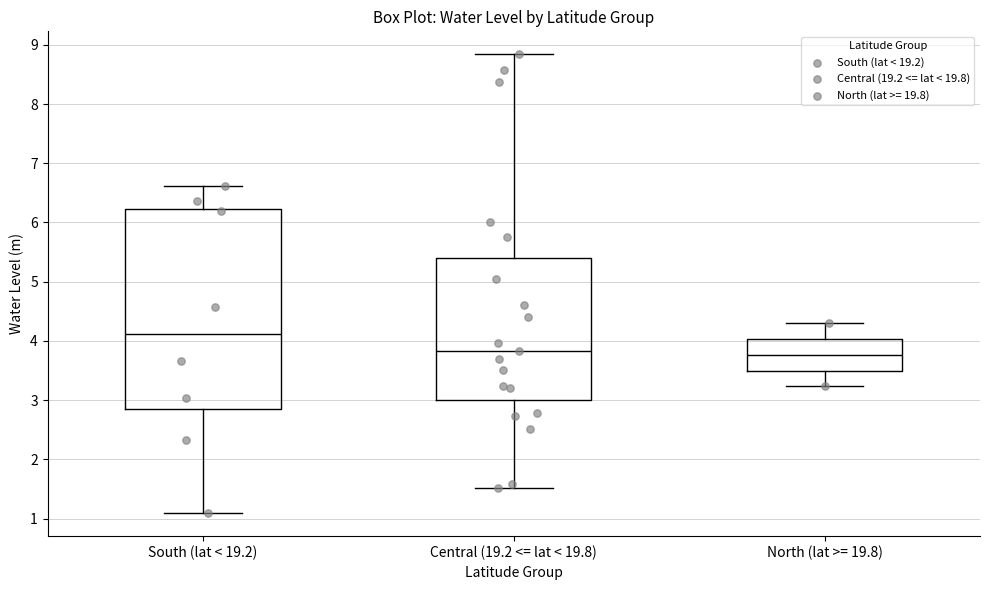

Reading left to right, transcribe this box plot: for each box, give where its median line is, the range the box spans, and where its two whiskers end, as read against the y-axis. The values are not printed on the chart, so give them approximately, as read against the axis.

South (lat < 19.2): median 4.1, box 2.9 to 6.2, whiskers 1.1 to 6.6
Central (19.2 <= lat < 19.8): median 3.8, box 3.0 to 5.4, whiskers 1.5 to 8.8
North (lat >= 19.8): median 3.8, box 3.5 to 4.0, whiskers 3.2 to 4.3